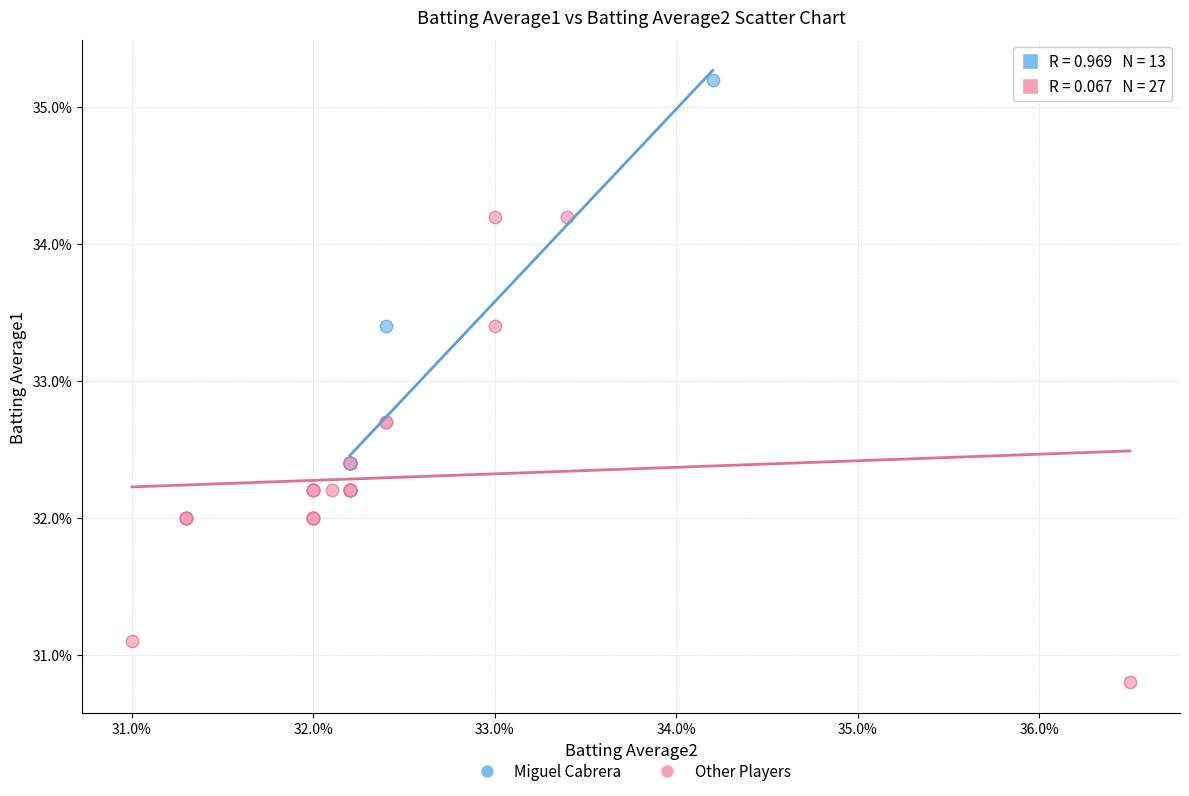

Which series reaches the minimum Y coordinate?

Other Players